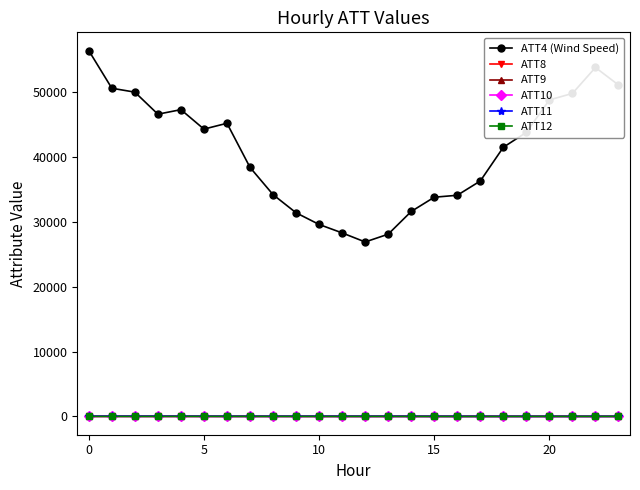

What is the value of the ATT9 point at the 4th from the left?

40.0